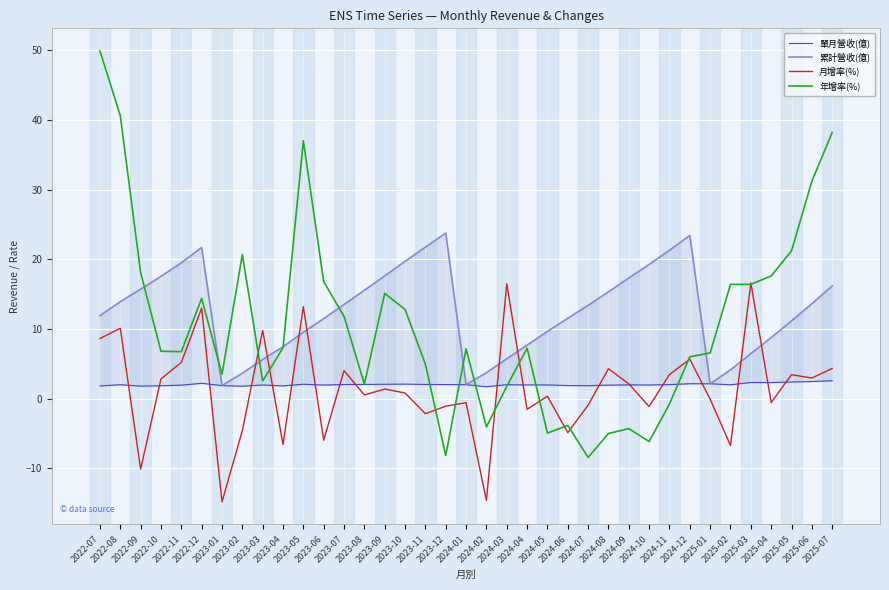

Reading right to left, transcribe all the data shown in this chart.

單月營收(億): 2.6	2.5	2.4	2.3	2.3	2.0	2.1	2.1	2.0	2.0	2.0	1.9	1.9	1.9	2.0	2.0	2.0	1.7	2.0	2.0	2.0	2.1	2.1	2.0	2.0	1.9	2.1	1.8	2.0	1.8	1.9	2.2	1.9	1.9	1.8	2.0	1.8
累計營收(億): 16.2	13.6	11.2	8.8	6.5	4.1	2.1	23.4	21.3	19.3	17.3	15.3	13.4	11.5	9.7	7.7	5.7	3.7	2.0	23.8	21.7	19.7	17.6	15.6	13.5	11.5	9.5	7.5	5.6	3.7	1.9	21.7	19.5	17.6	15.7	13.9	11.9
月增率(%): 4.3	3.0	3.4	-0.6	16.6	-6.7	-0.1	5.7	3.5	-1.1	2.1	4.3	-0.9	-4.9	0.3	-1.5	16.5	-14.6	-0.6	-1.1	-2.2	0.8	1.4	0.5	4.0	-6.0	13.2	-6.6	9.8	-4.6	-14.8	13.0	5.2	2.8	-10.1	10.1	8.6
年增率(%): 38.2	31.2	21.2	17.6	16.4	16.4	6.6	6.0	-0.8	-6.2	-4.3	-5.0	-8.4	-3.8	-4.9	7.2	1.8	-4.1	7.2	-8.2	4.9	12.8	15.1	2.1	11.8	16.8	37.0	7.3	2.5	20.7	3.5	14.4	6.7	6.8	18.1	40.6	49.9